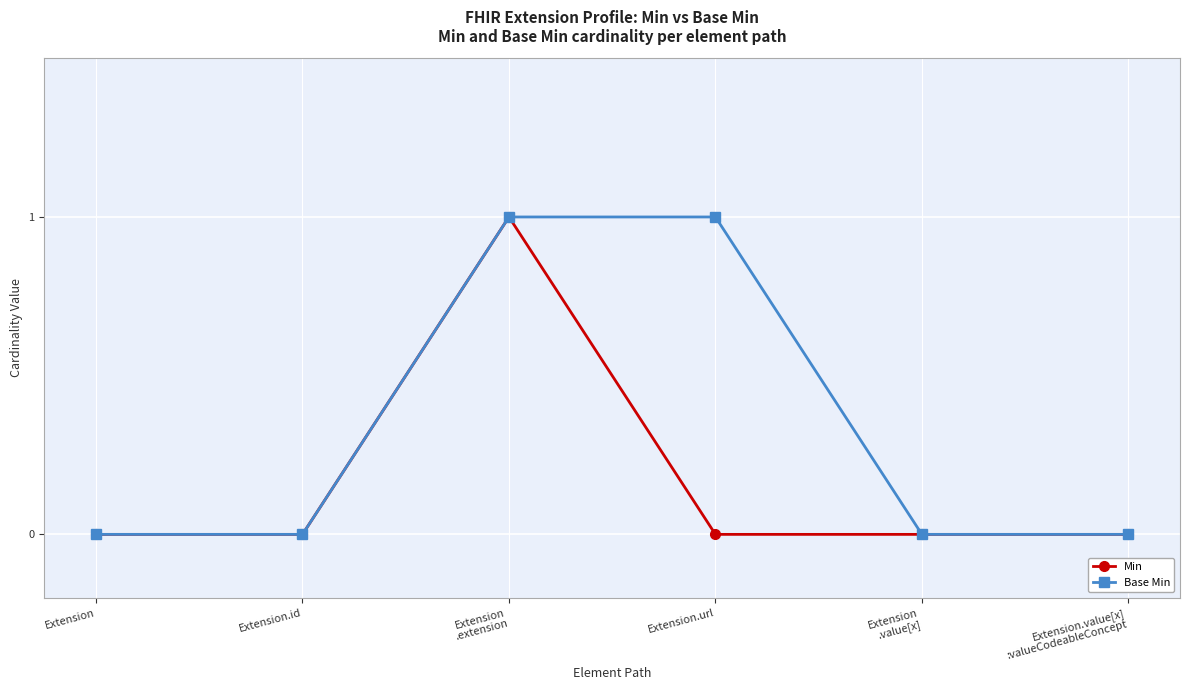

What is the difference between the maximum and minimum values in the Min series?

1